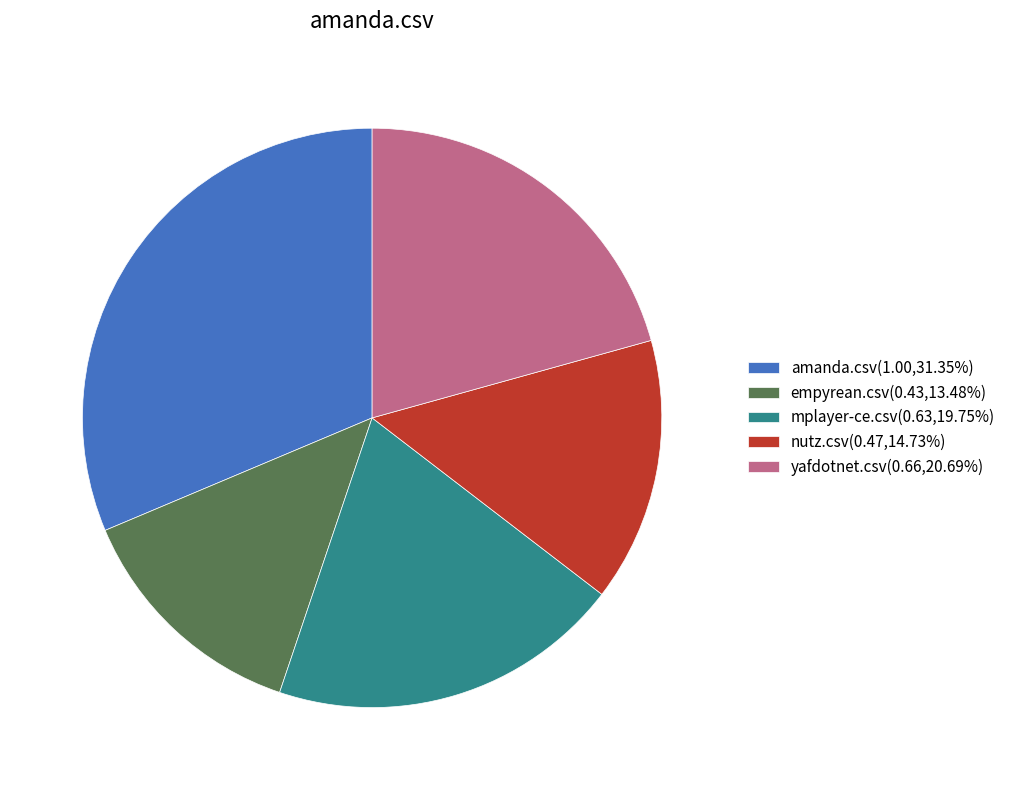

Approximately how many times larger is the value at nutz.csv compared to amanda.csv?

0.5